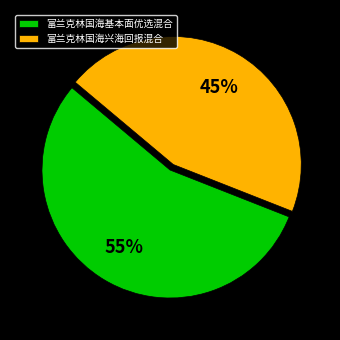

Which category has the smallest portion of the pie?

富兰克林国海兴海回报混合